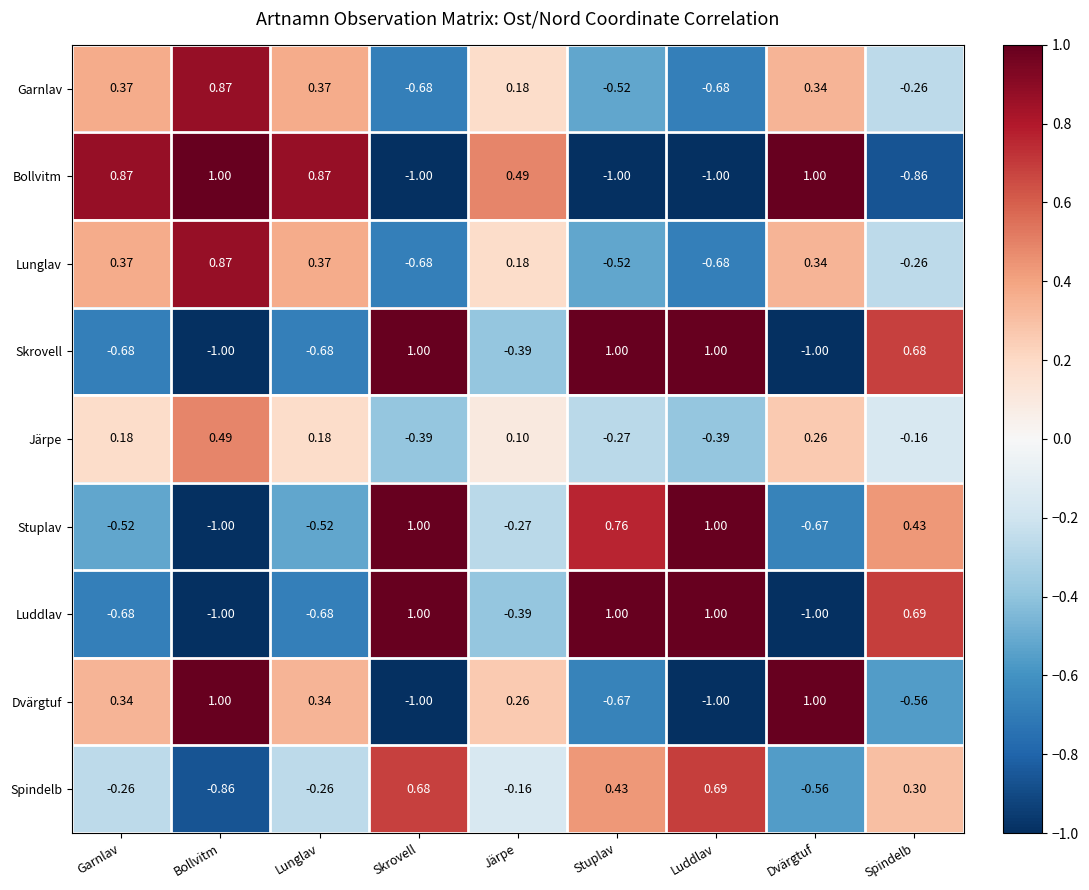

At which category is the sum across all series the highest?

Bollvitm